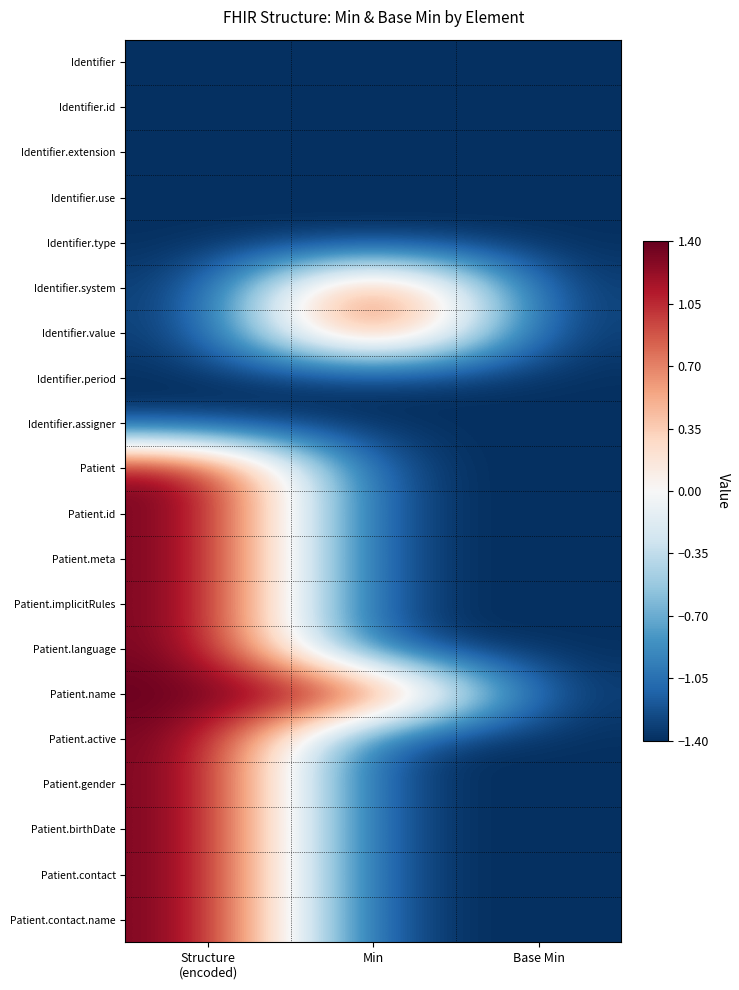

List the series in order of their peak value, lowest first.

Identifier, Identifier.id, Identifier.extension, Identifier.use, Identifier.type, Identifier.period, Identifier.assigner, Identifier.system, Identifier.value, Patient, Patient.id, Patient.meta, Patient.implicitRules, Patient.language, Patient.name, Patient.active, Patient.gender, Patient.birthDate, Patient.contact, Patient.contact.name